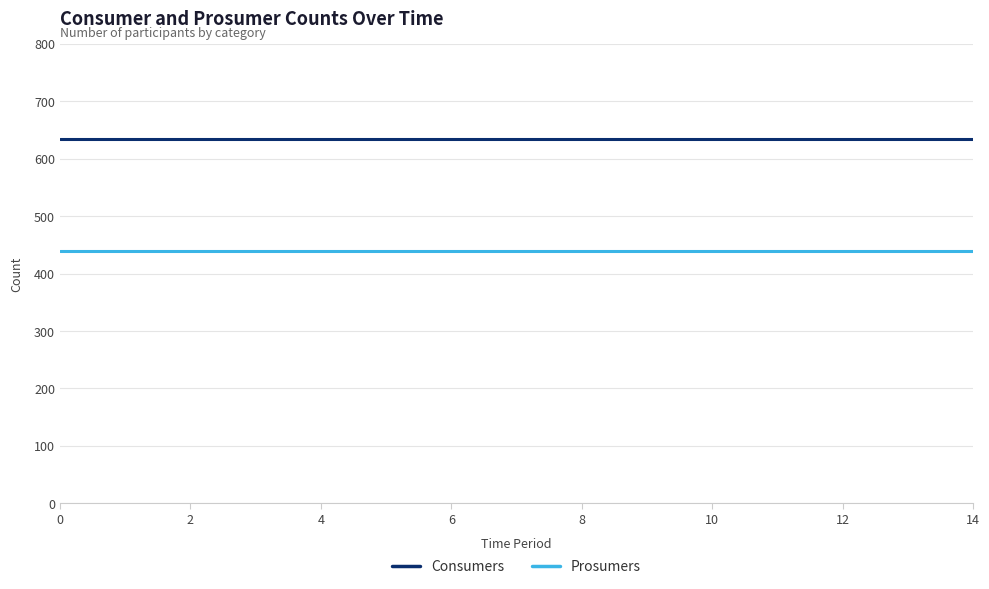

What is the lowest value of the Consumers series?

635